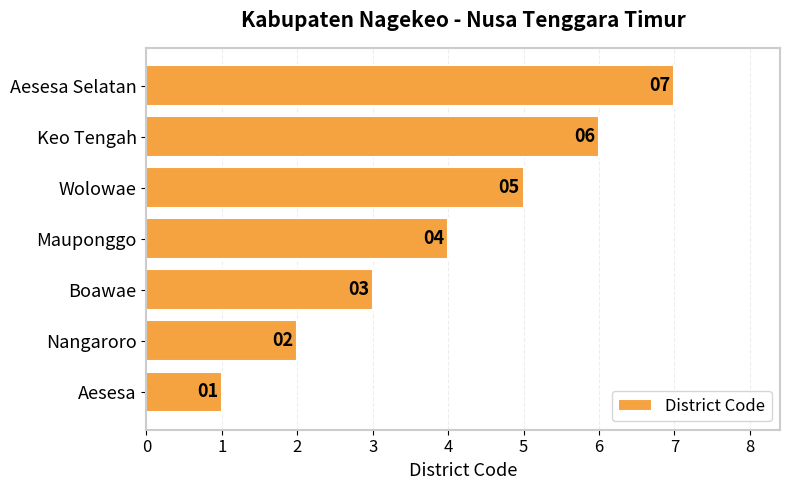

What is the sum of all values?

28